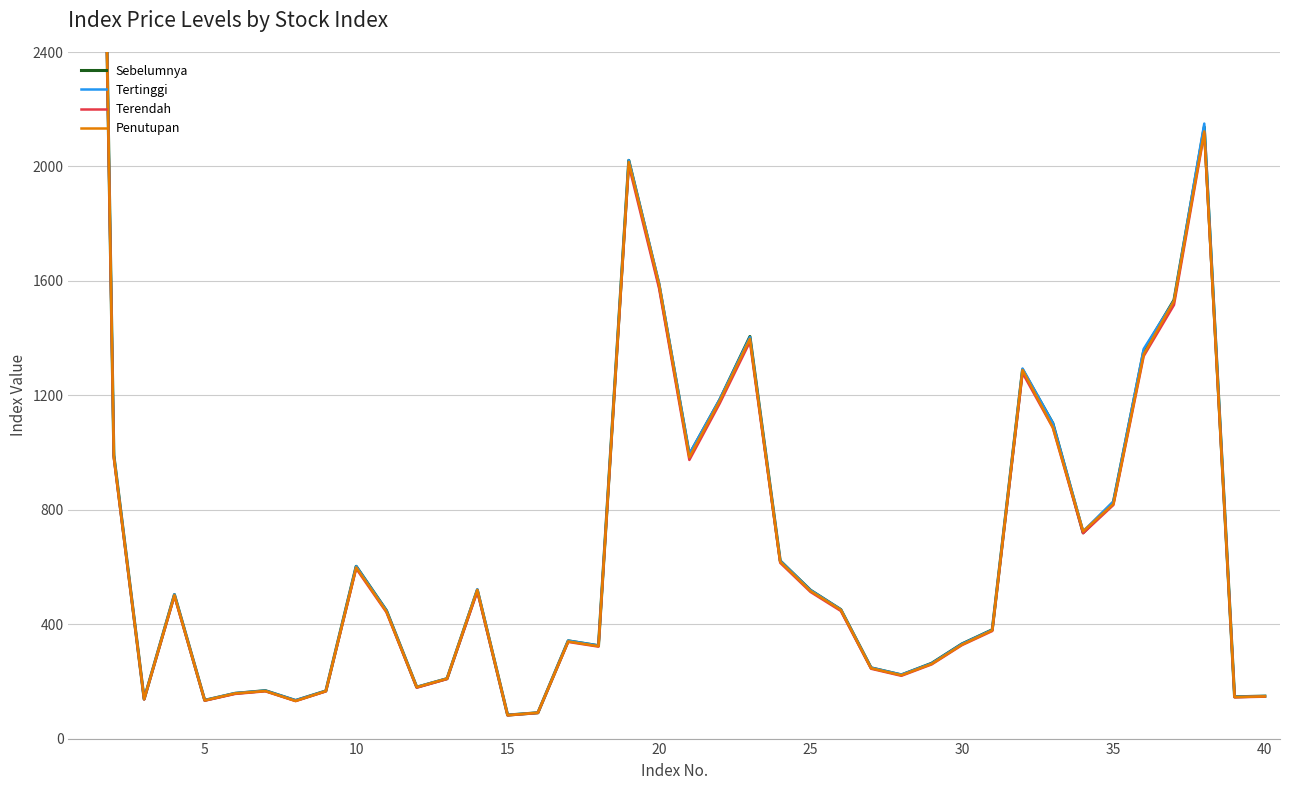

In Sebelumnya, how many points are higher than both neighbors (excluding endpoints)?

9